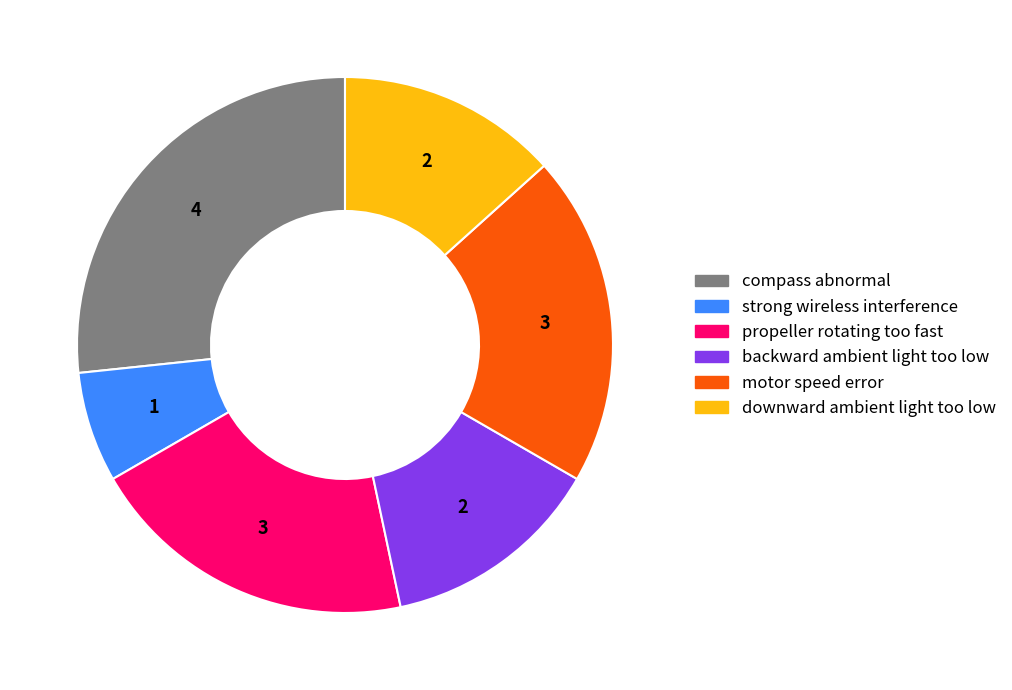

True or false: strong wireless interference accounts for 7% of the total.

True